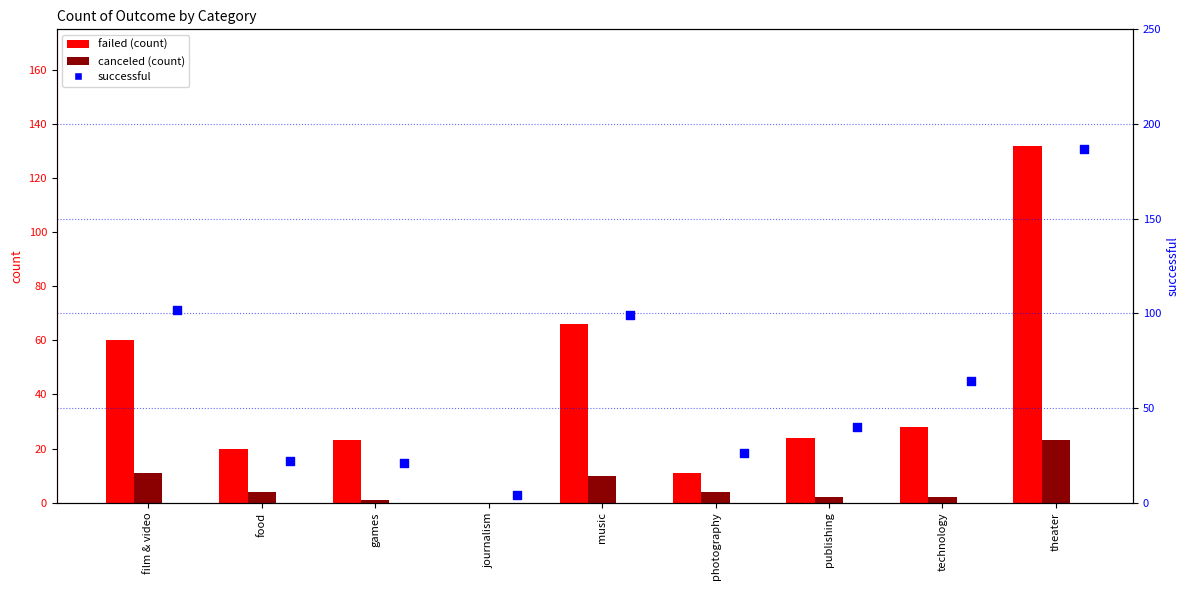

Which series has the largest total across all categories?

successful